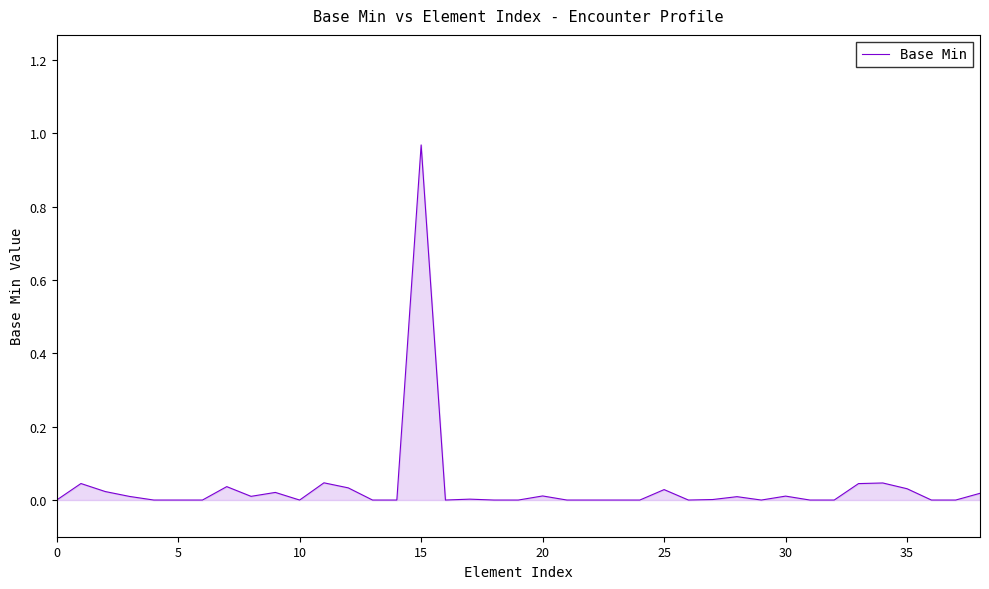

Which category has the highest value across all series?

15